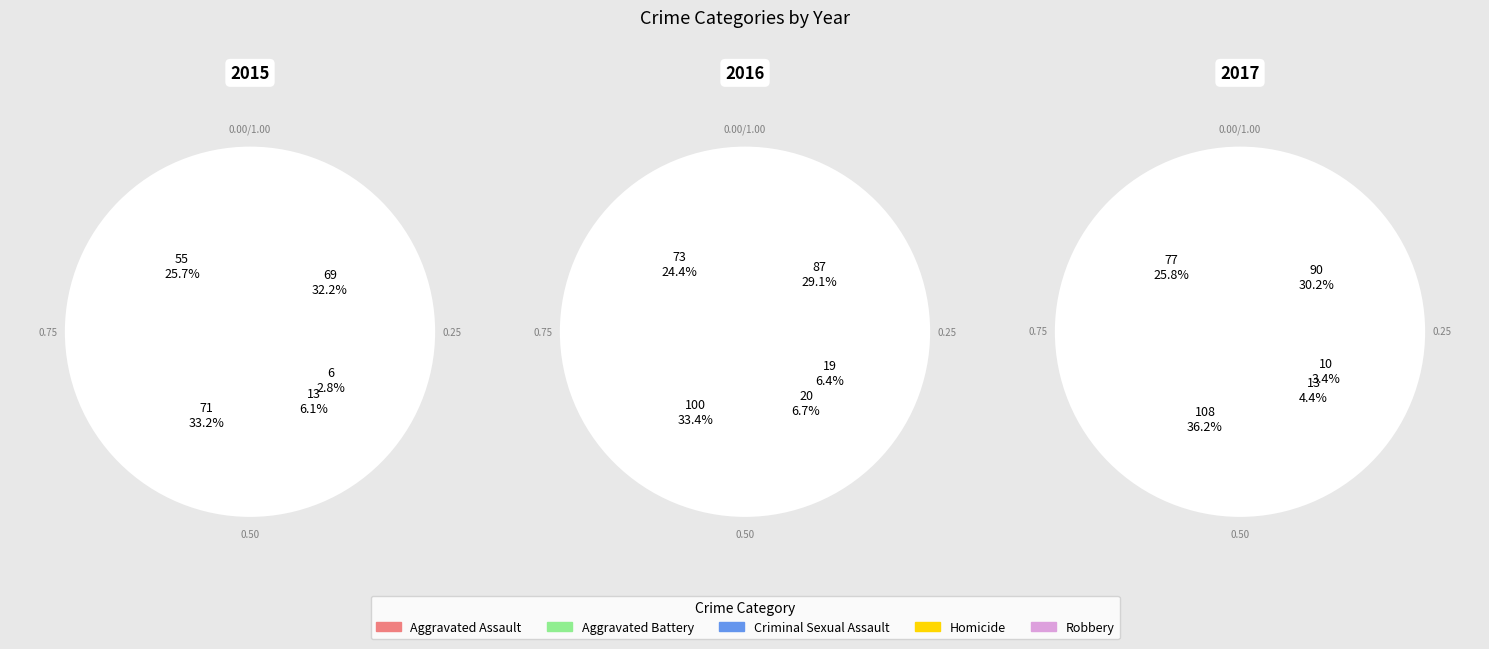

Which slice is the smallest?

Homicide